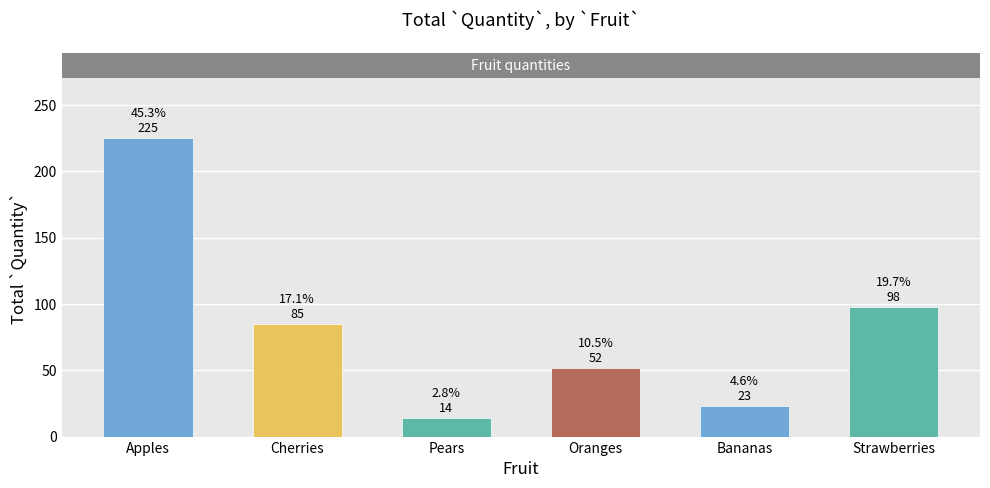

What position from the left is Bananas?

5